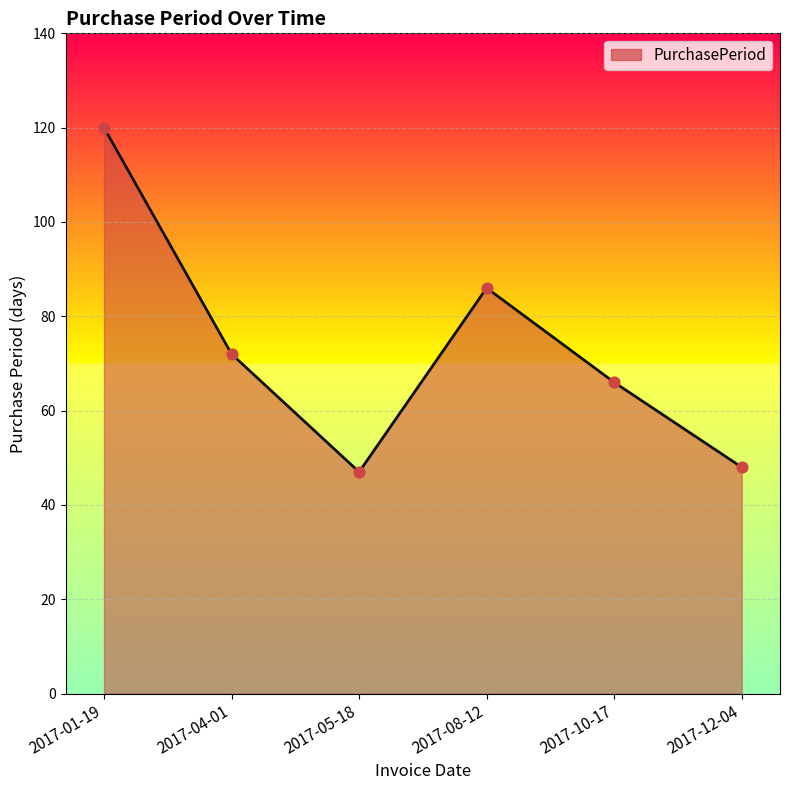

What is the change in value from 2017-04-01 to 2017-10-17?

-6